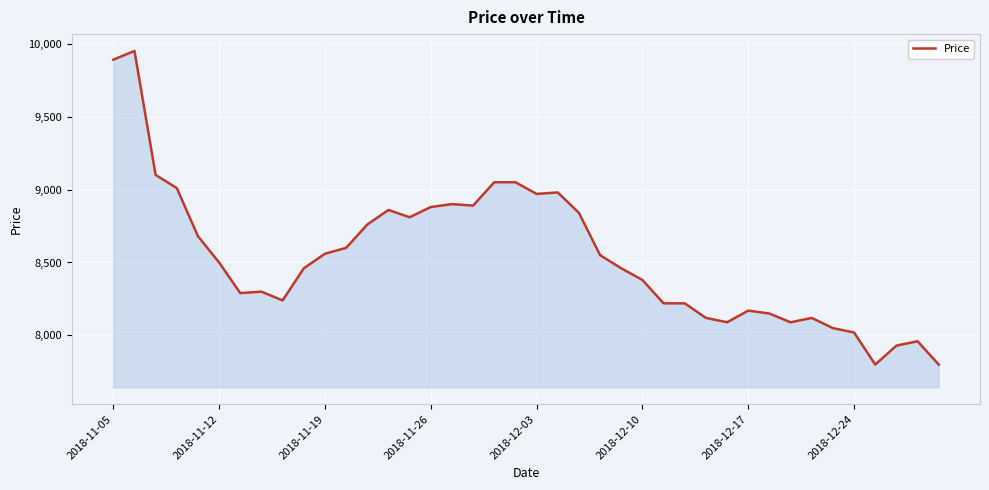

What is the smallest value displayed?

7800